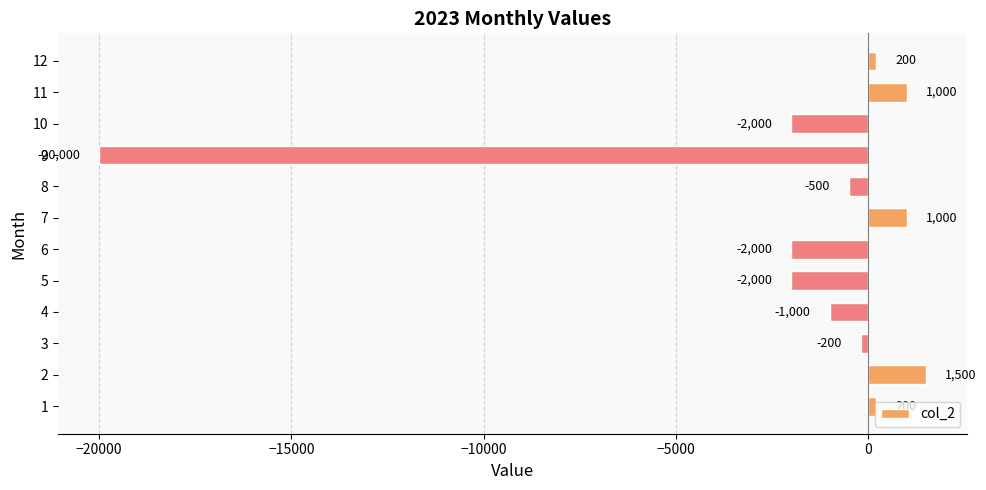

What is the smallest value displayed?

-20000